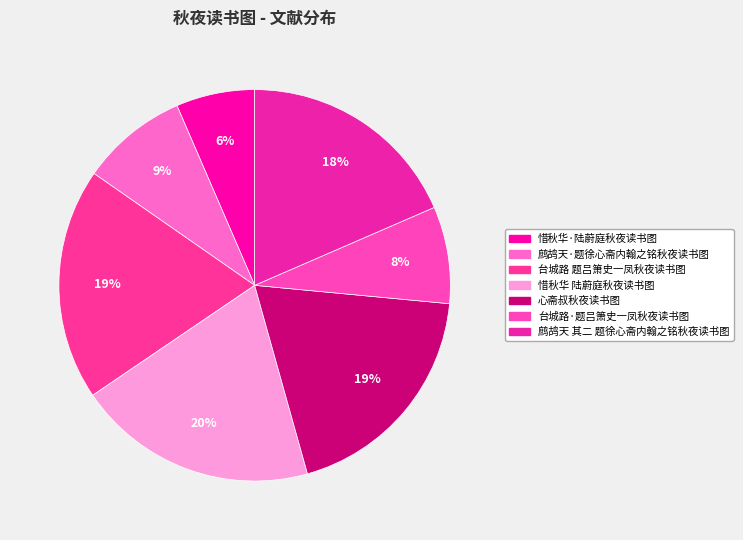

What is the largest slice in the pie chart?

惜秋华 陆蔚庭秋夜读书图